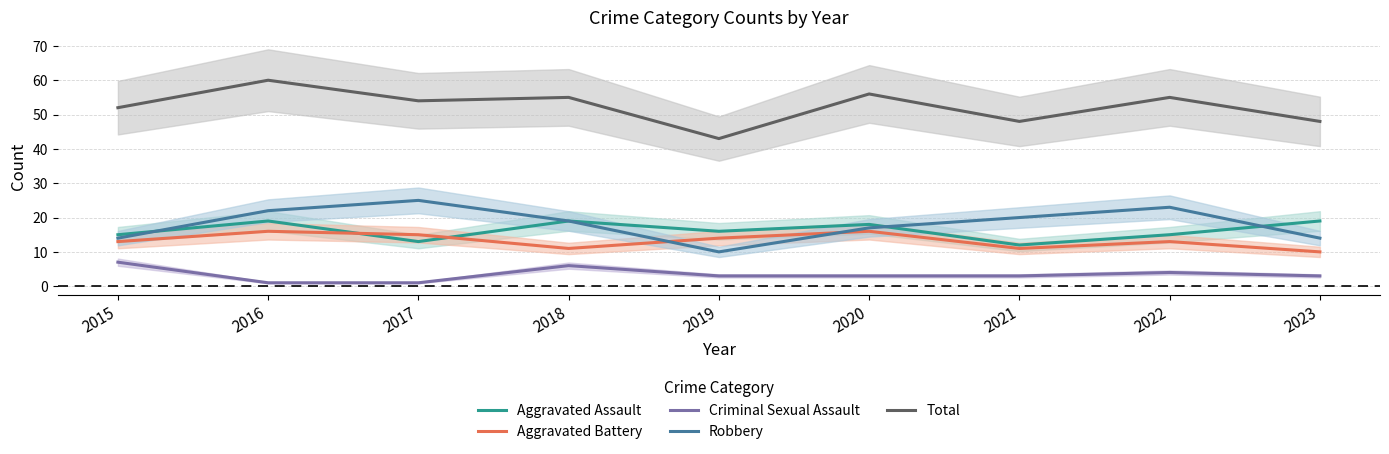

True or false: Aggravated Assault has more than 2 interior local peaks.

True